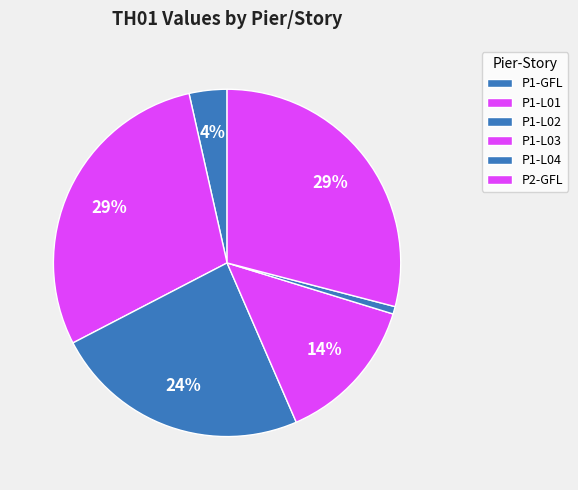

What is the largest slice in the pie chart?

P1-L01